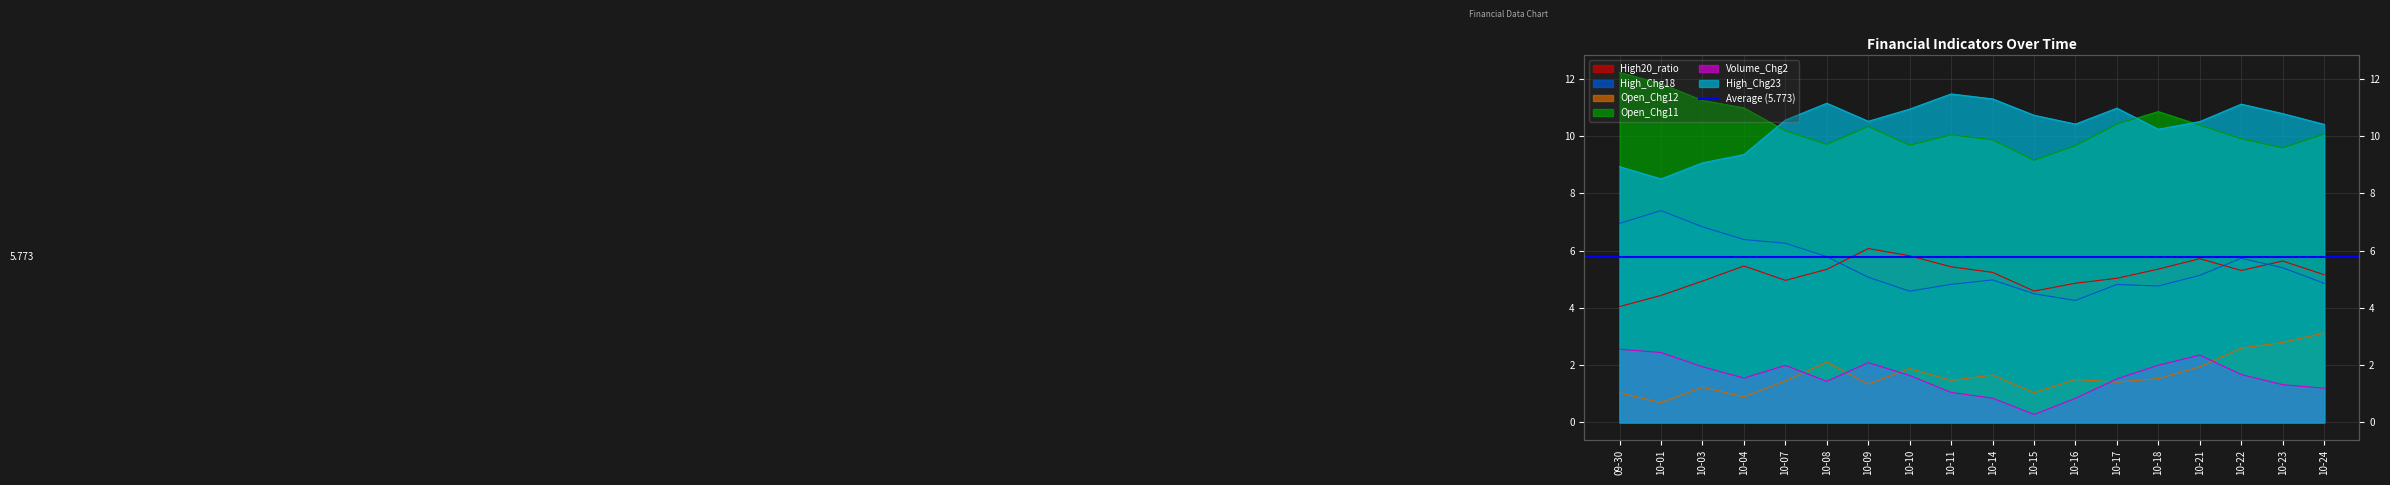

Rank the categories by High20_ratio value from highest to lowest.

10-09, 10-10, 10-21, 10-23, 10-04, 10-11, 10-18, 10-08, 10-22, 10-14, 10-24, 10-17, 10-07, 10-03, 10-16, 10-15, 10-01, 09-30